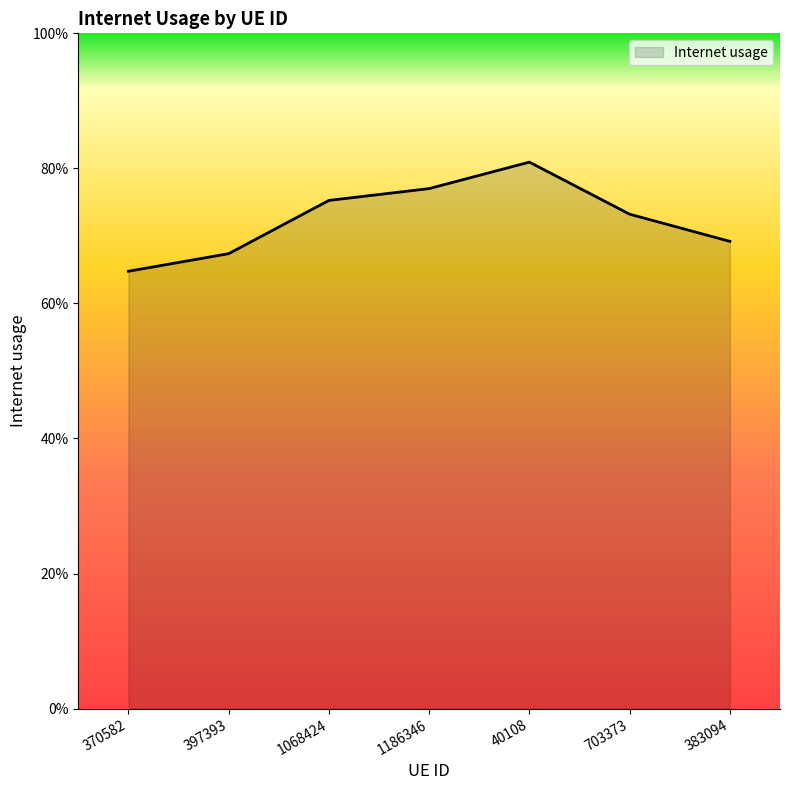

The chart shows a value of 0.8 at 1068424. True or false?

True